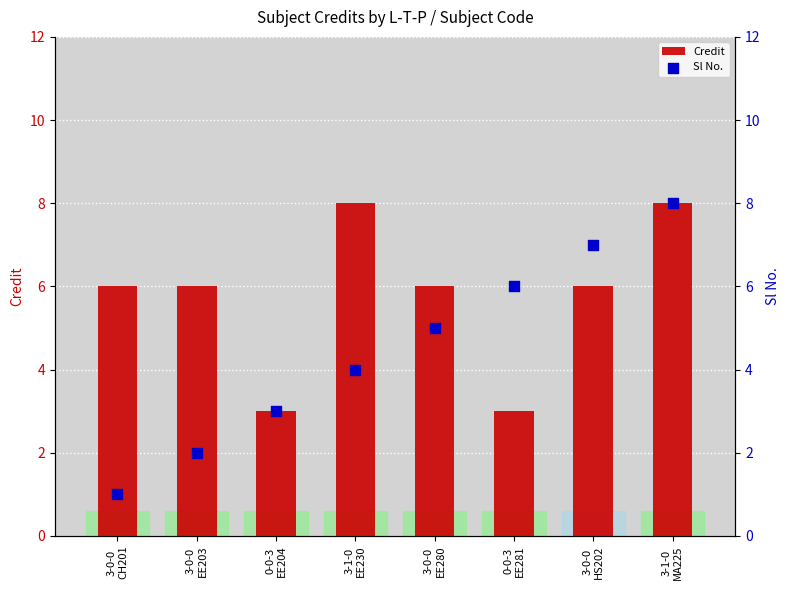

What are all the series names shown in the legend?

Credit, Sl No.